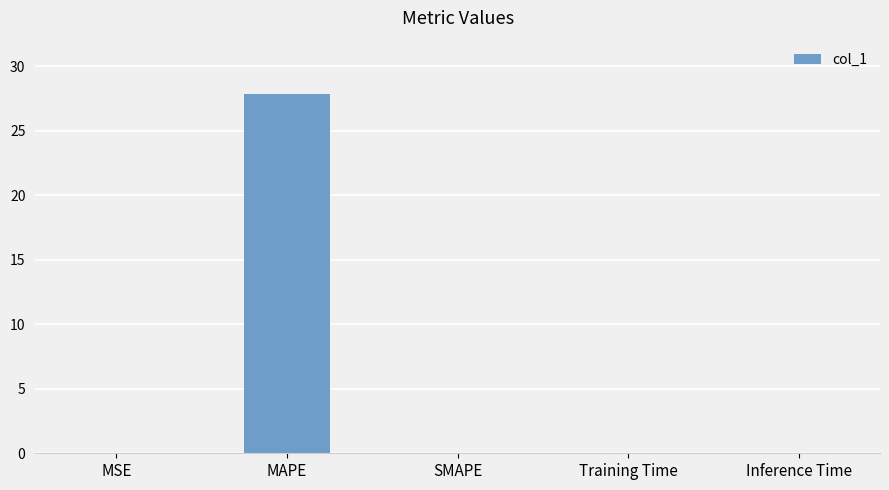

Are the bars horizontal?

No